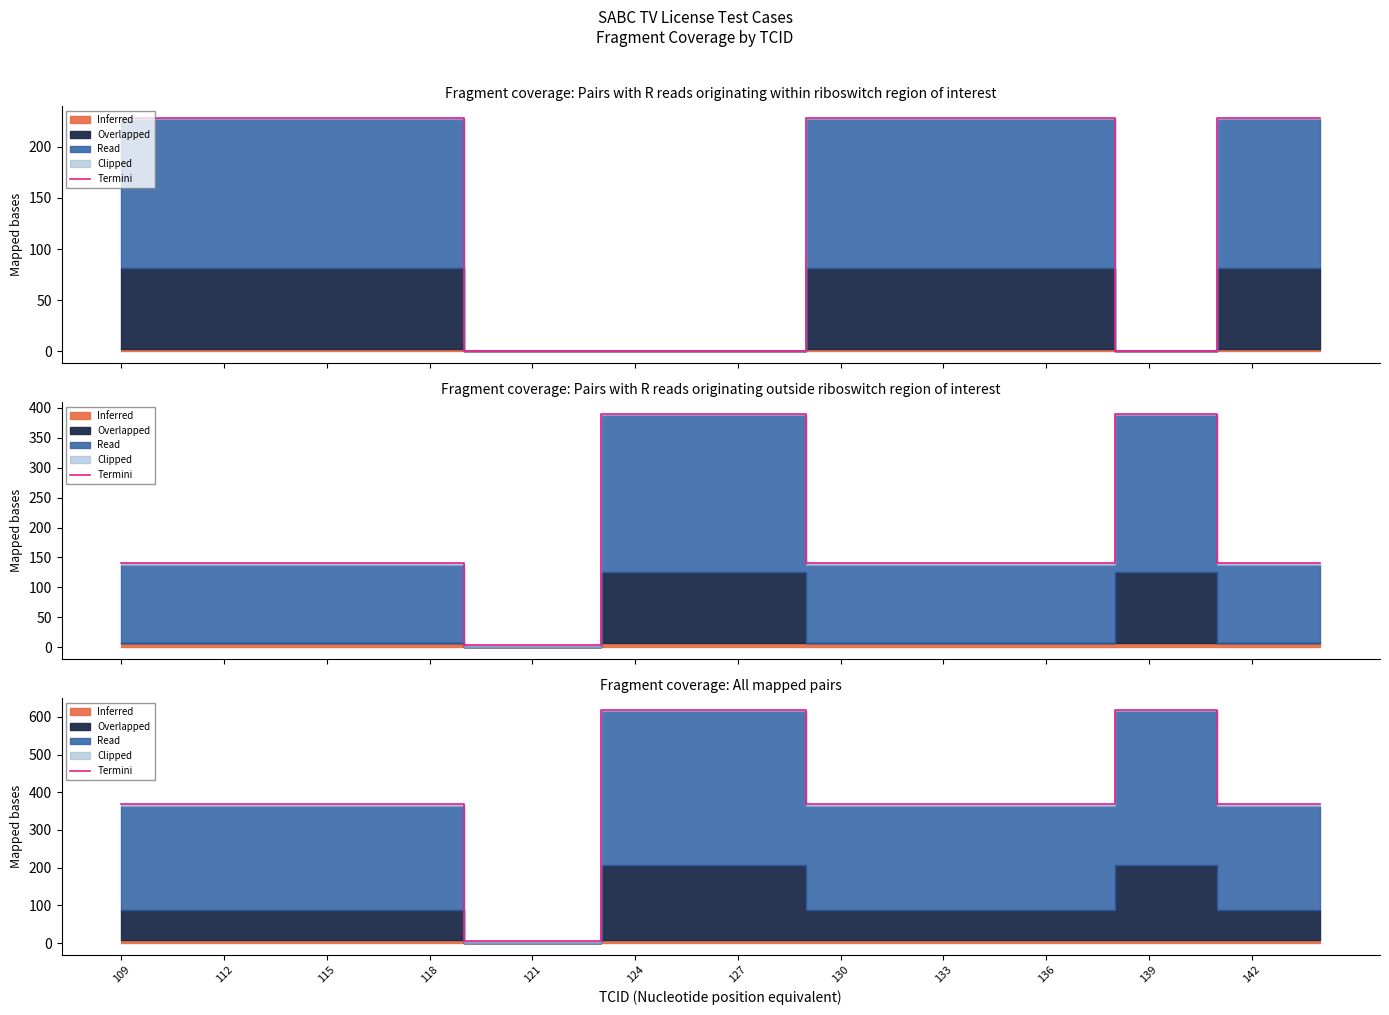

What is the sum of all values?

14077.4